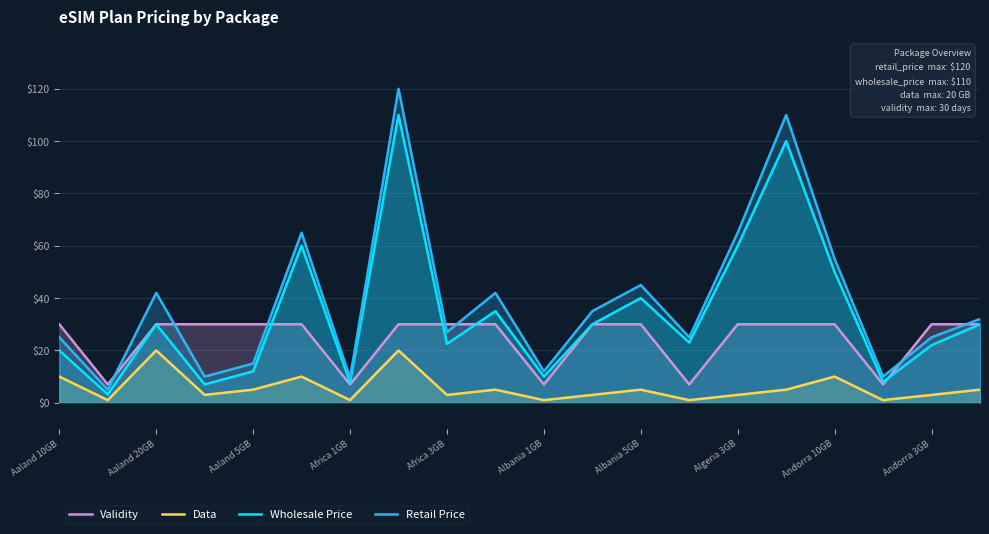

What is the maximum value for Validity?

30.0